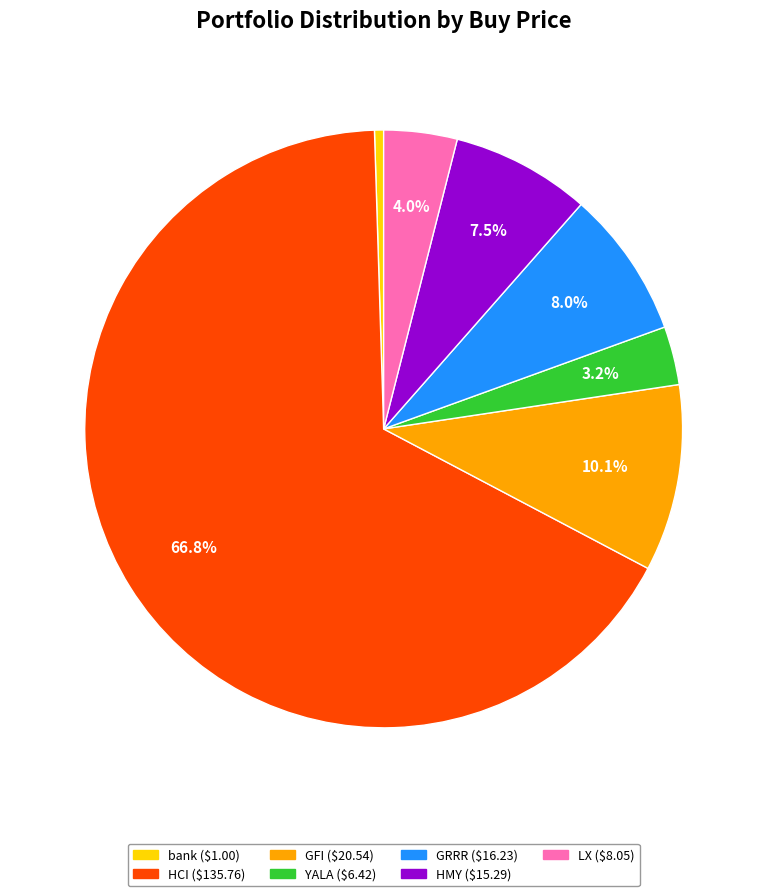

Which has a higher value, bank or YALA?

YALA